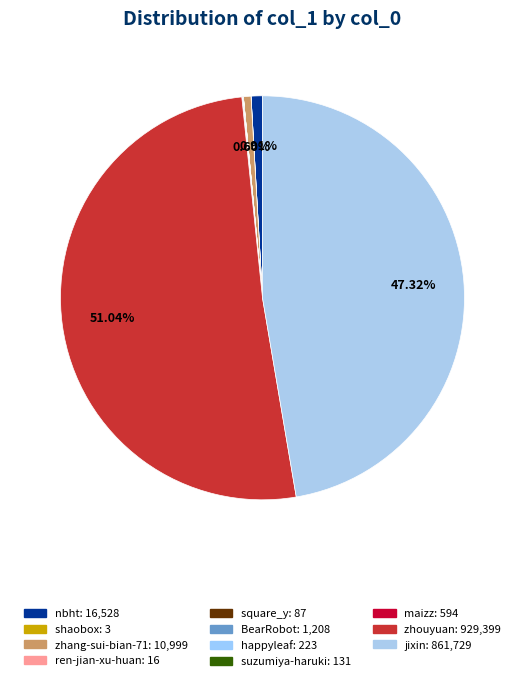

To the nearest percent, what is the difference between the largest and smallest slice percentages?

51%